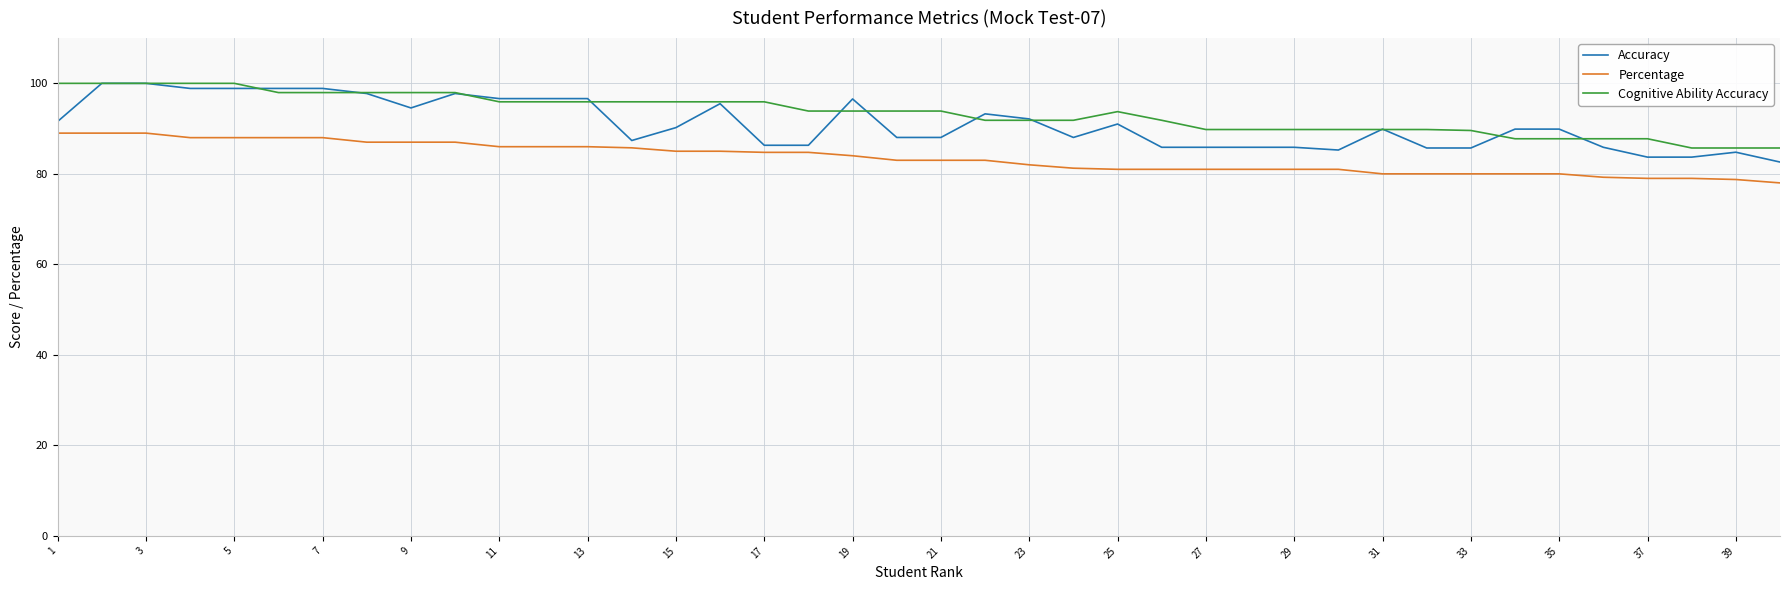

What is the maximum value for Accuracy?

100.0